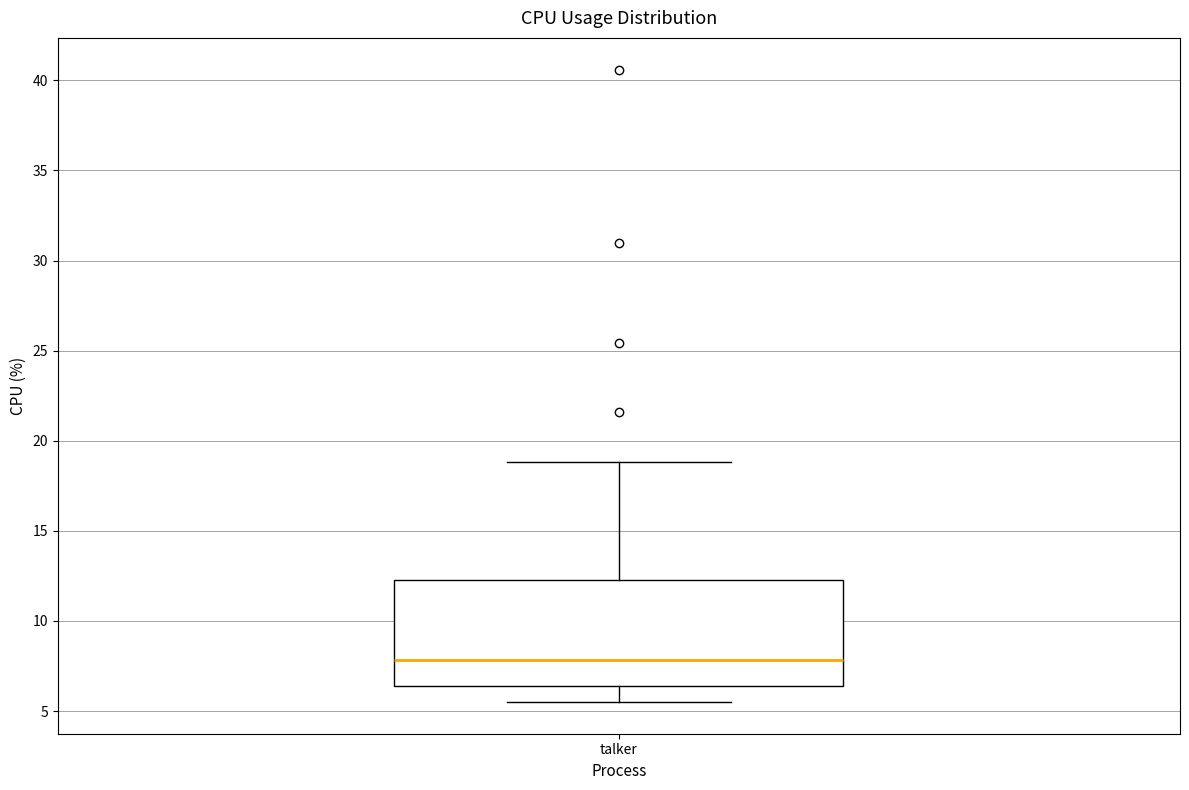

Transcribe this box plot: give where the median line is, the range the box spans, and where the two whiskers end, as read against the y-axis. The values are not printed on the chart, so give them approximately, as read against the axis.

median 8.0, box 6.5 to 12.5, whiskers 5.5 to 19.0